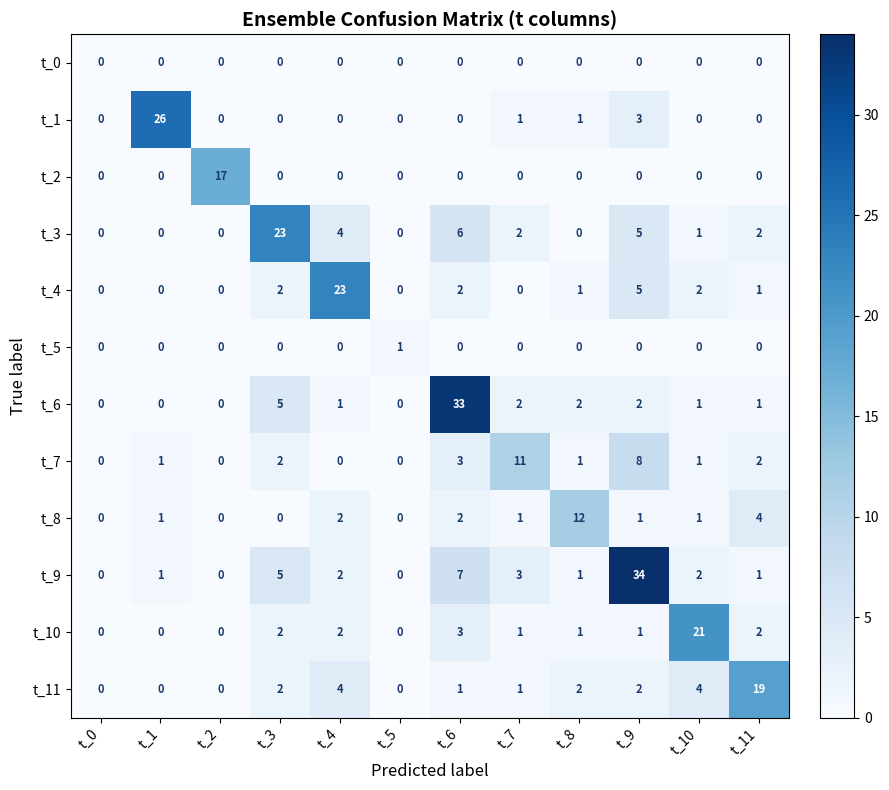

Is it true that t_1 equals 14 at t_4?

False